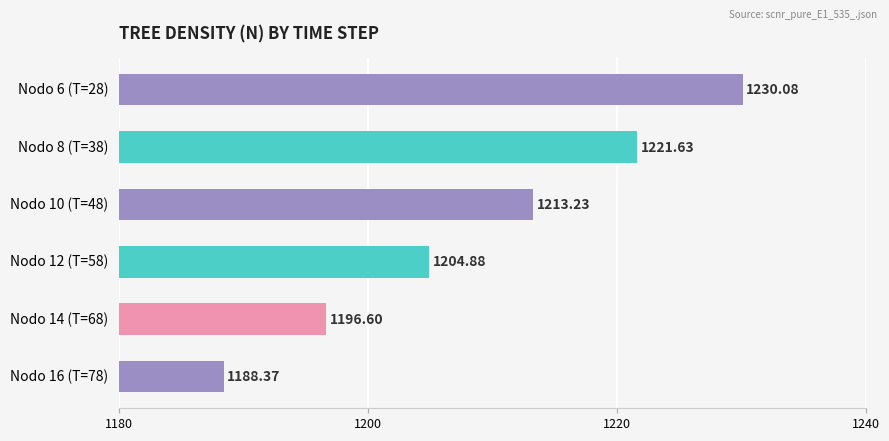

Rank the categories by value from highest to lowest.

Nodo 6 (T=28), Nodo 8 (T=38), Nodo 10 (T=48), Nodo 12 (T=58), Nodo 14 (T=68), Nodo 16 (T=78)